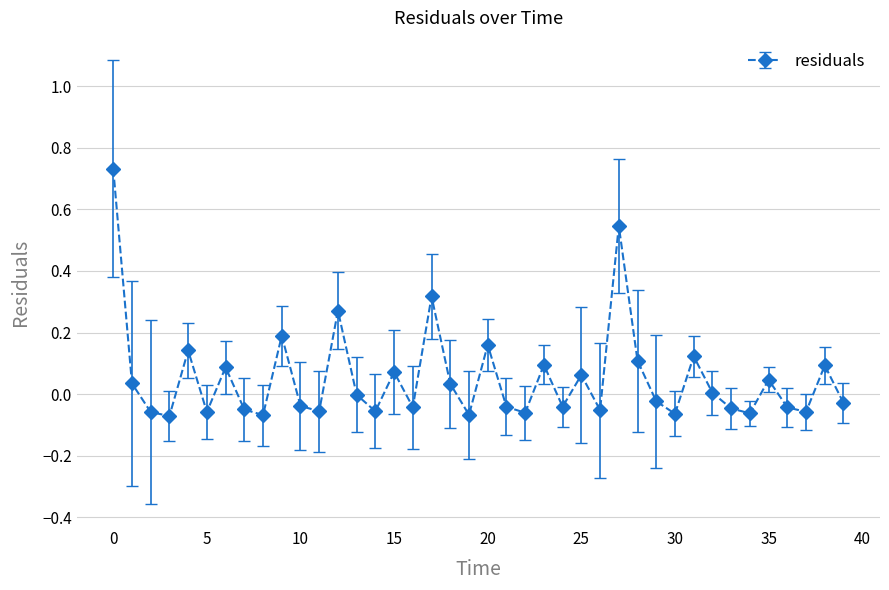

How many interior local peaks (higher than both neighbors) does the data have?

13